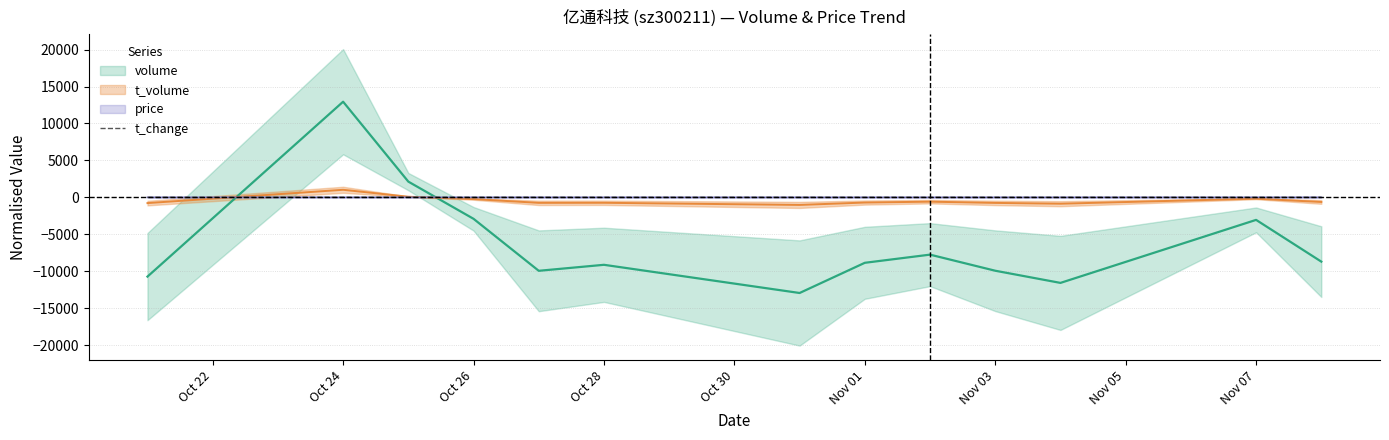

How many data points are less than 0?

11